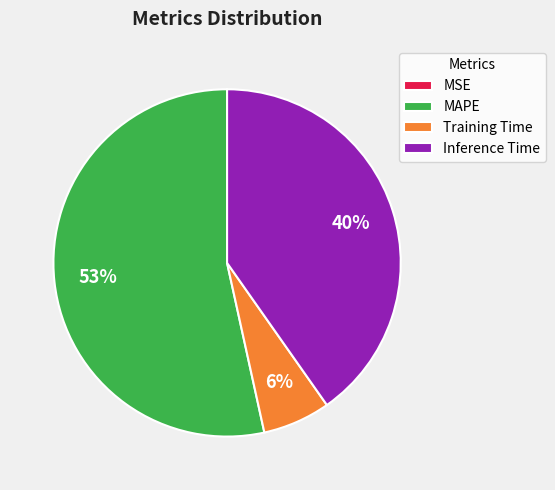

Do MAPE and Inference Time together represent more than half of the pie?

Yes